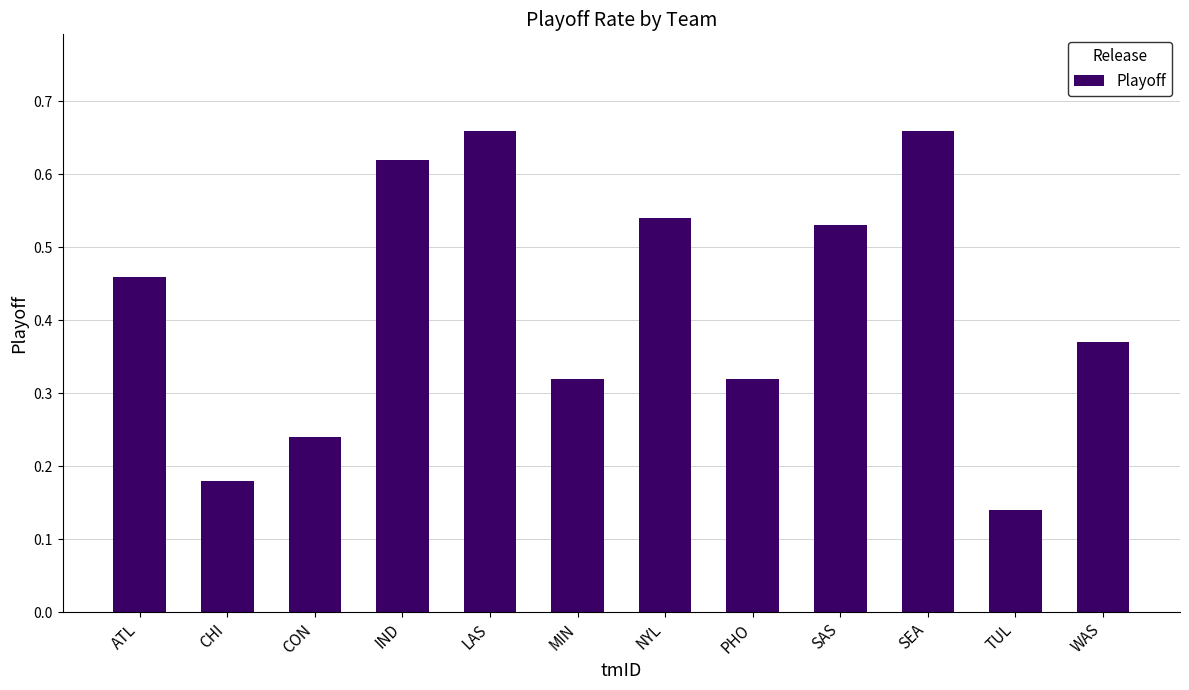

Count the values in the range 0 to 1.

12